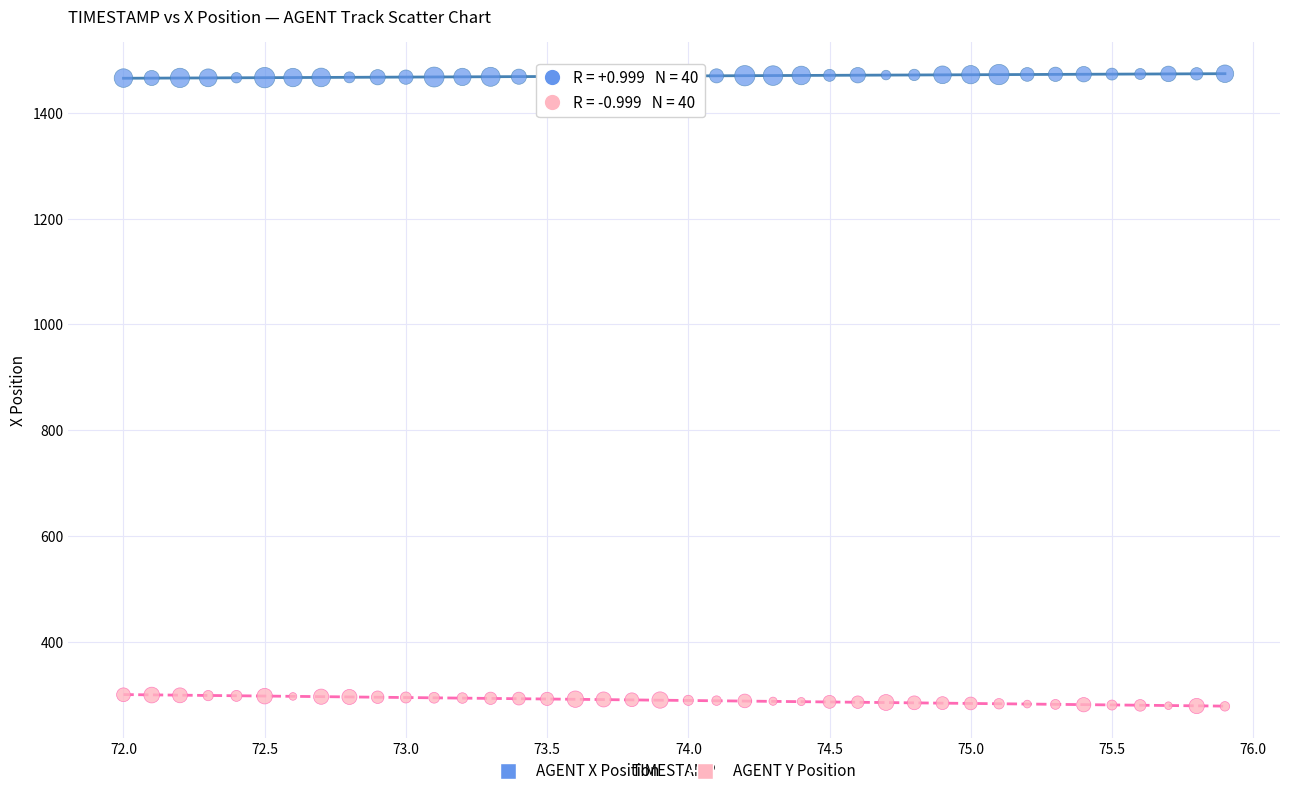

Across all data points, what is the range of X values (max minus min)?

3.9